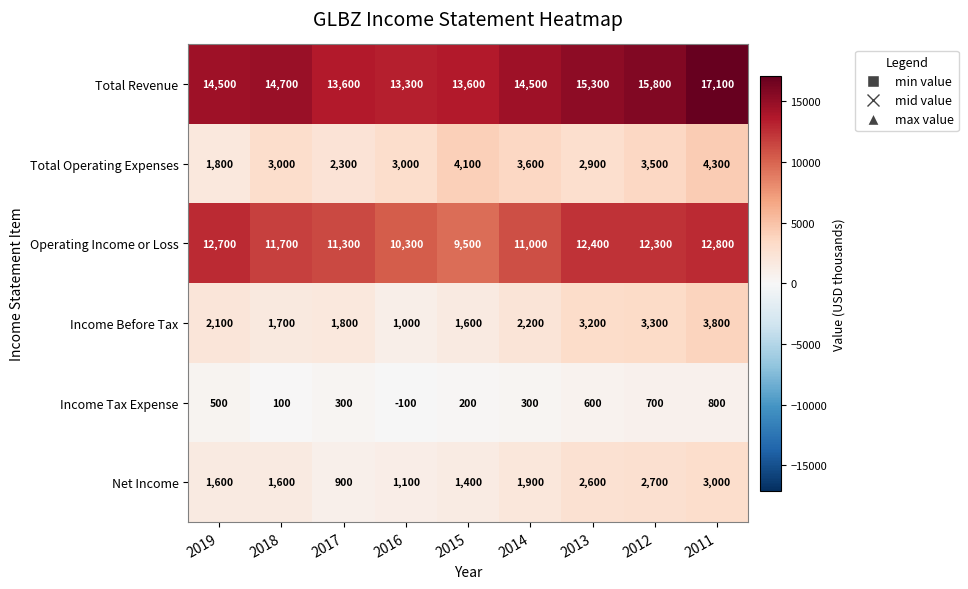

At how many categories does at least one series exceed 6392?

9